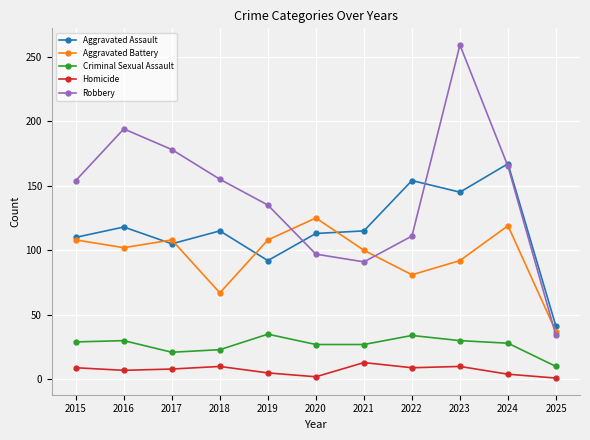

List the series in order of their peak value, highest first.

Robbery, Aggravated Assault, Aggravated Battery, Criminal Sexual Assault, Homicide